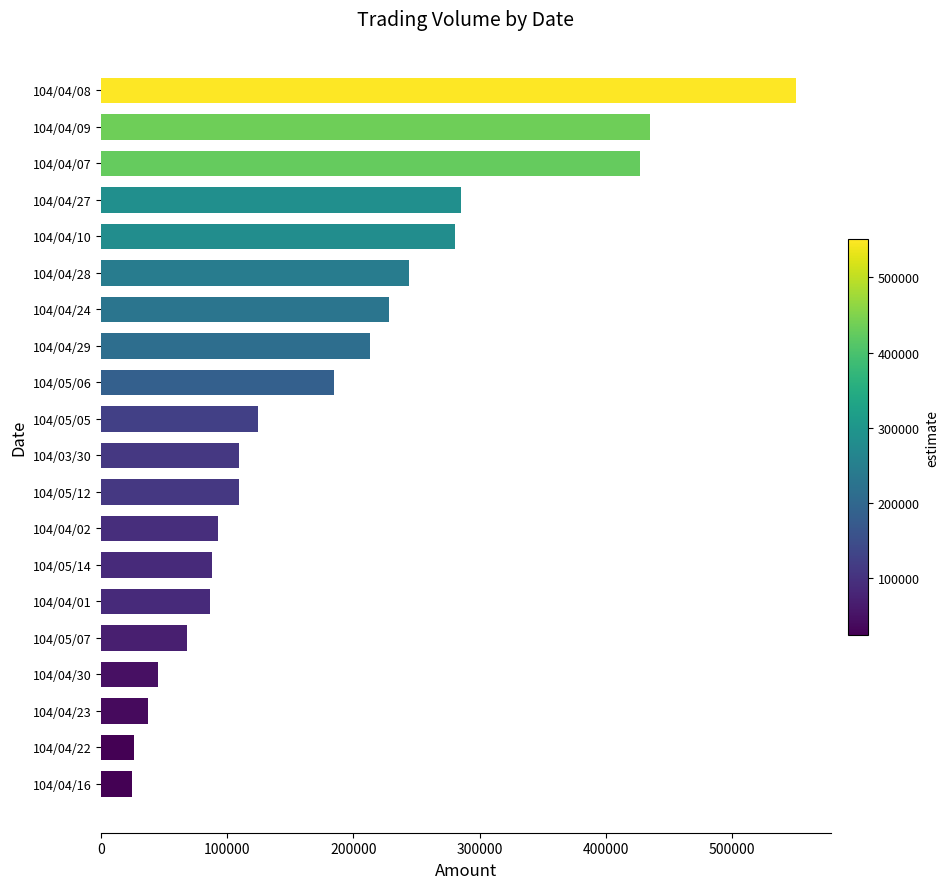

What is the label of the 9th bar from the bottom?

104/05/12